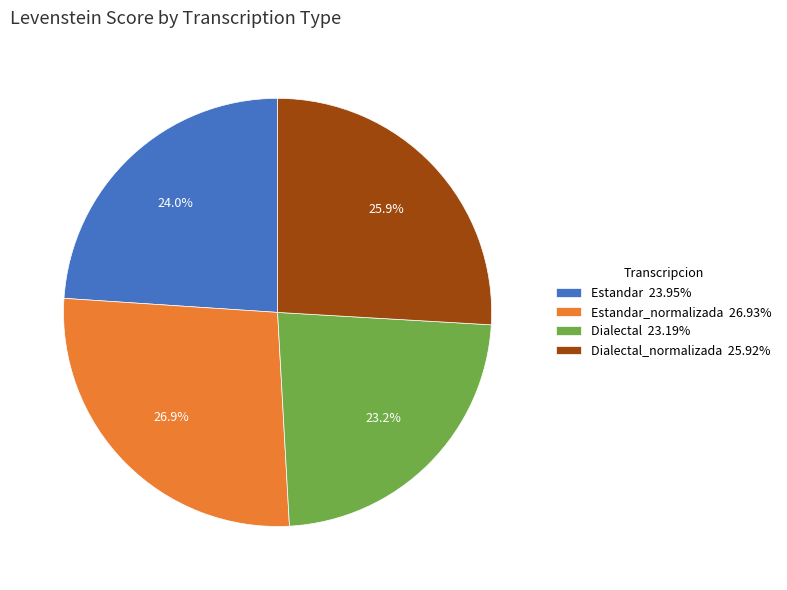

Is there any slice that represents more than half of the pie?

No